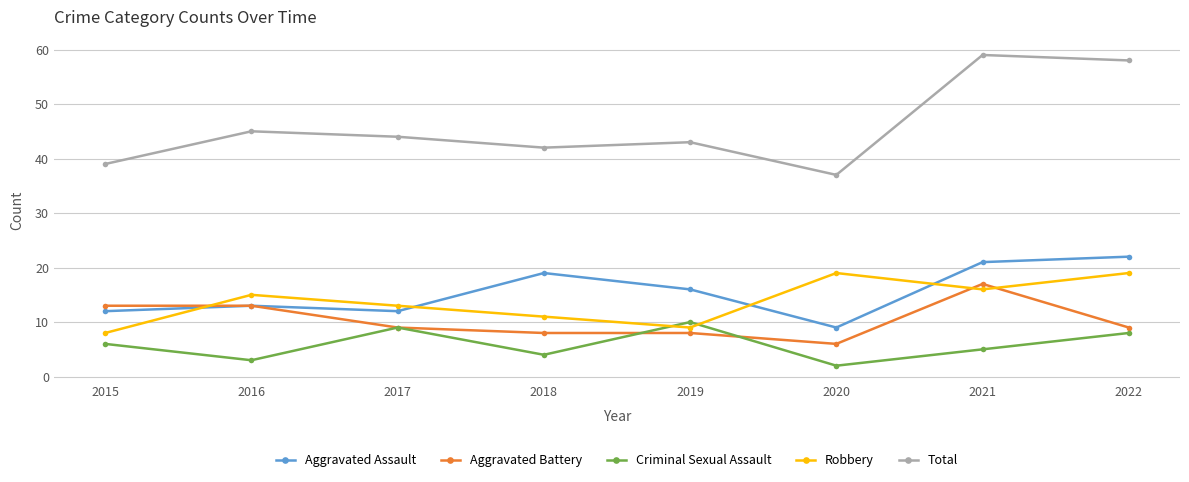

What is the value of the Criminal Sexual Assault point at the 1st from the left?

6